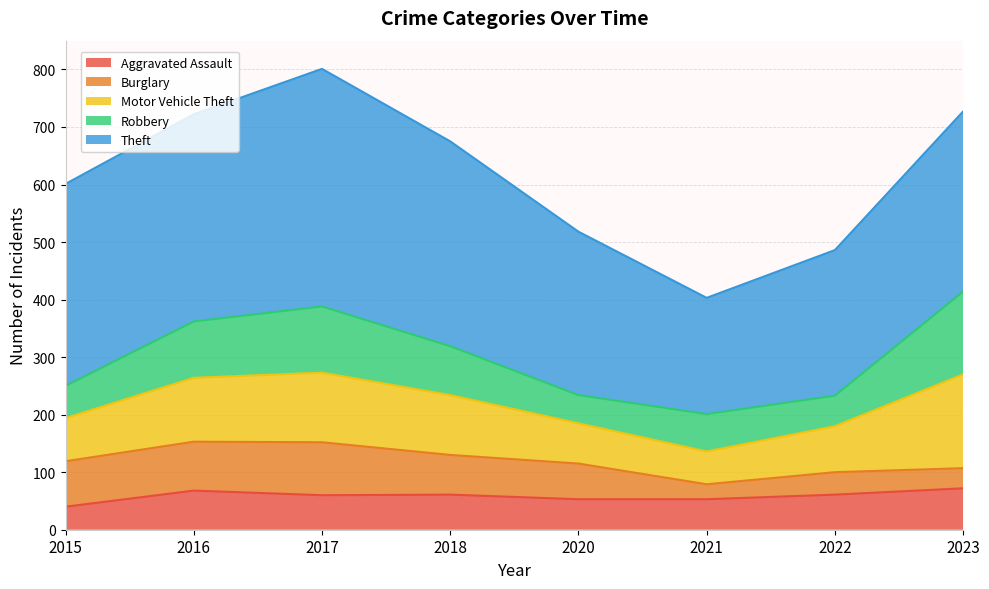

What is the highest value of the Aggravated Assault series?

72